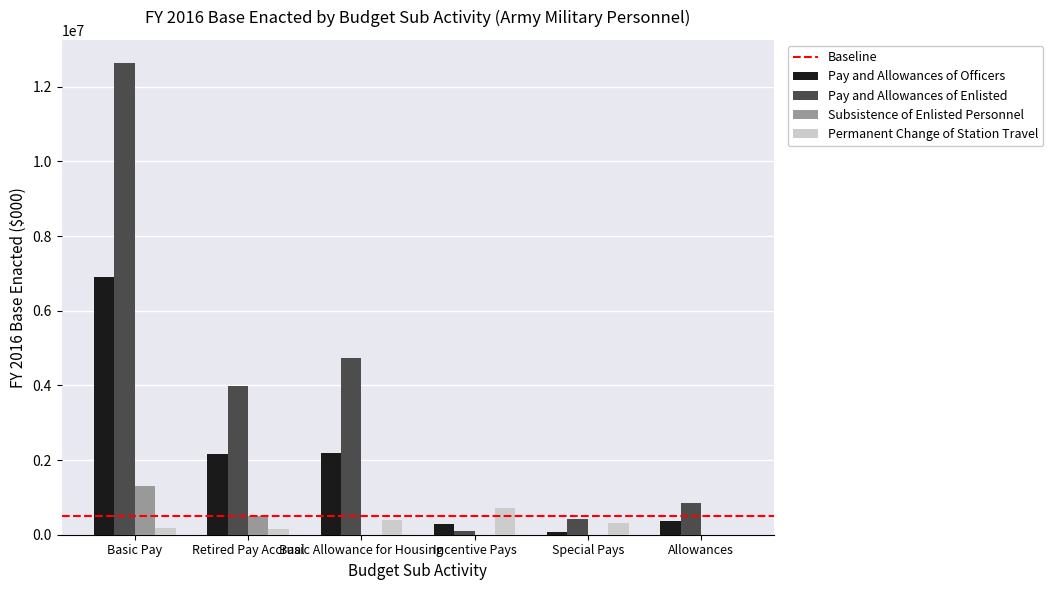

How many categories are shown in the chart?

6